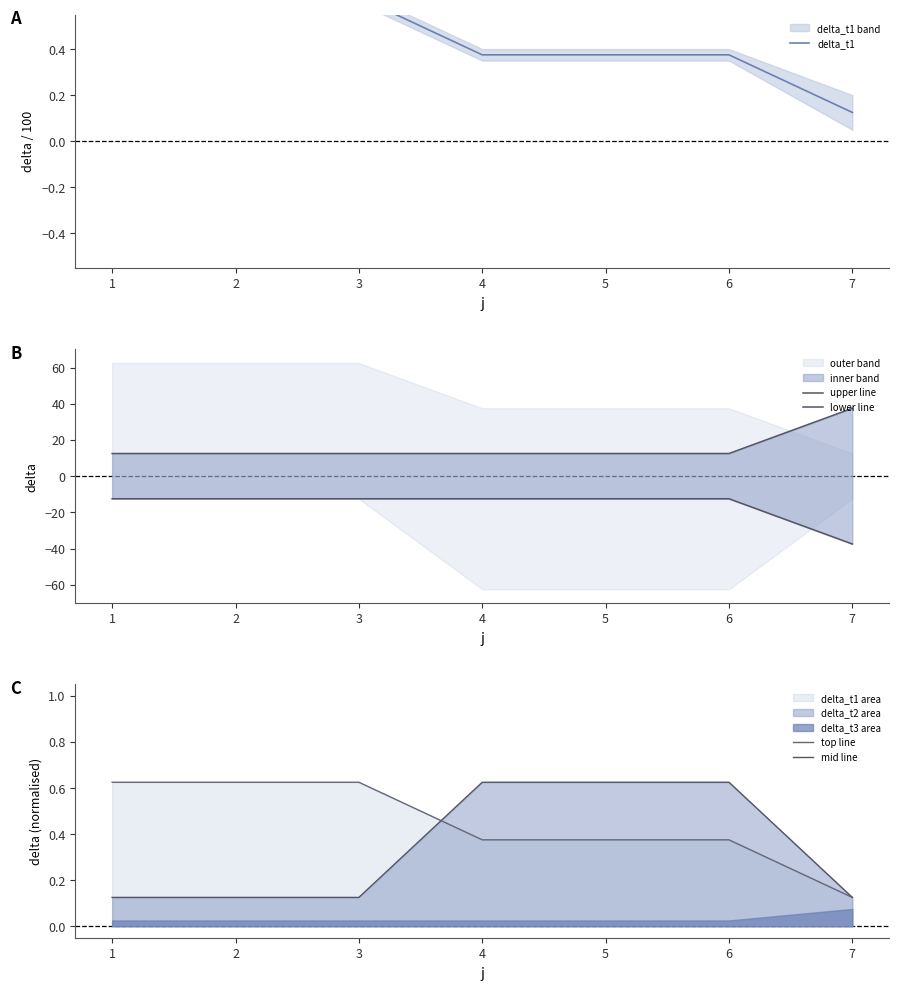

True or false: lower line and delta_t1 intersect in this chart.

False